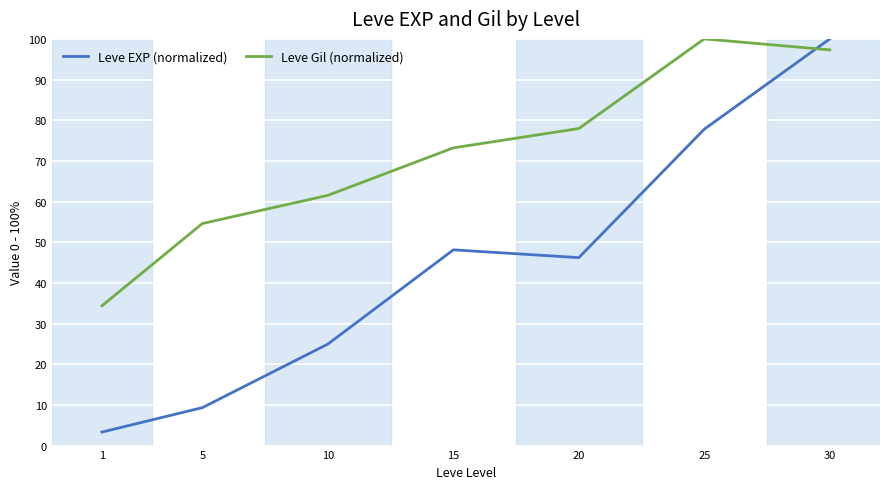

Reading left to right, transcribe all the data shown in this chart.

Leve EXP (normalized): 3.3	9.3	25.0	48.1	46.2	77.8	100.0
Leve Gil (normalized): 34.4	54.6	61.5	73.2	78.0	100.0	97.3